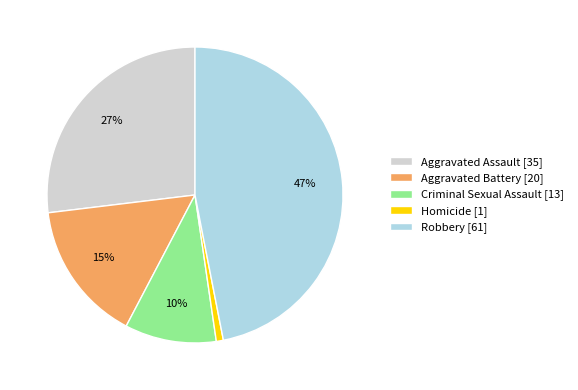

Is there a majority slice in this chart?

No